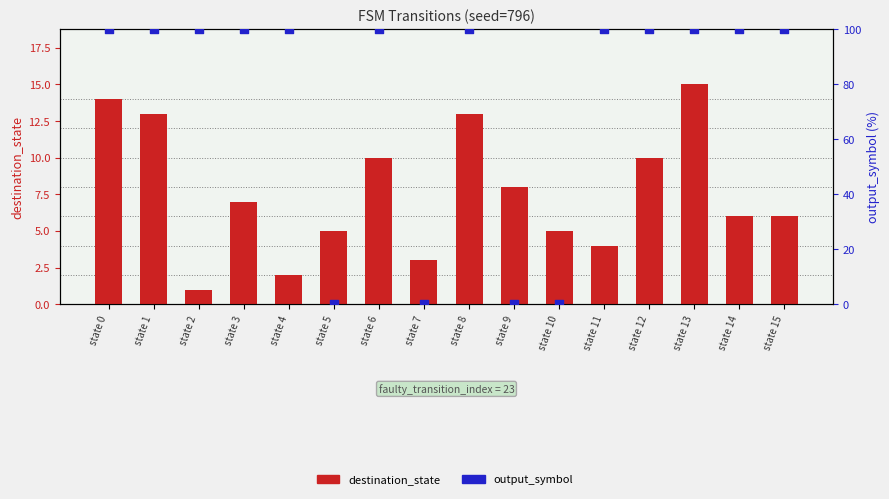

Which series has the widest spread of Y values?

output_symbol